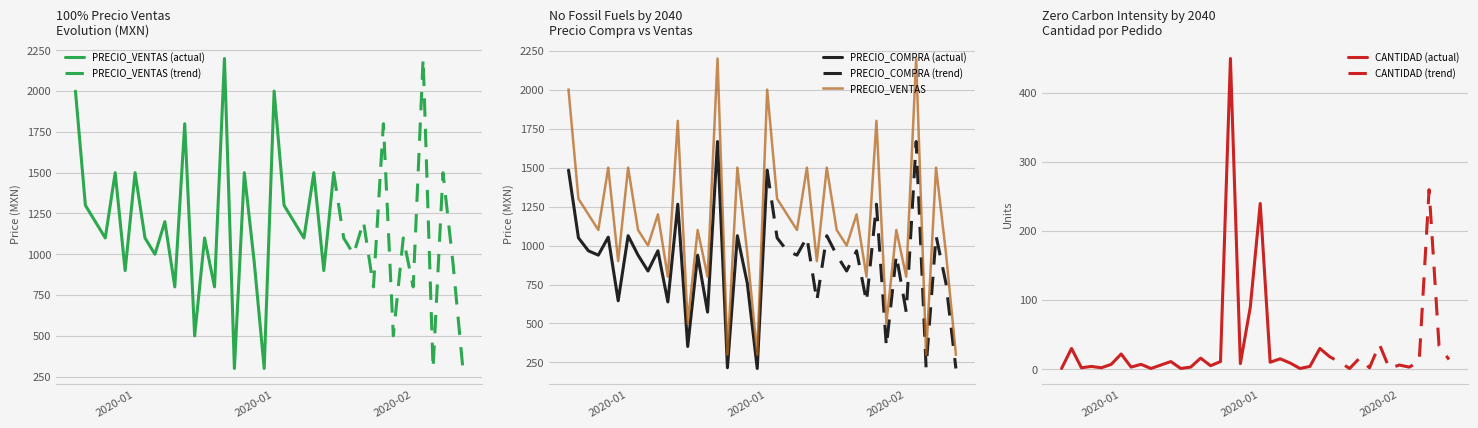

What is the difference between the highest and lowest values at 2020-01-08?

1097.0